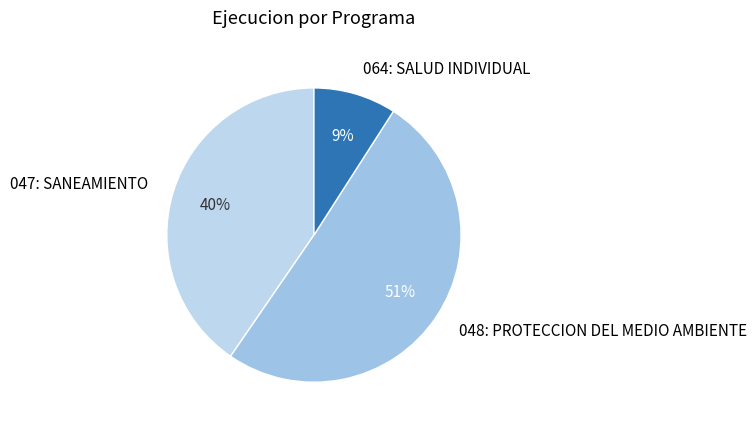

Which category has the smallest portion of the pie?

064: SALUD INDIVIDUAL